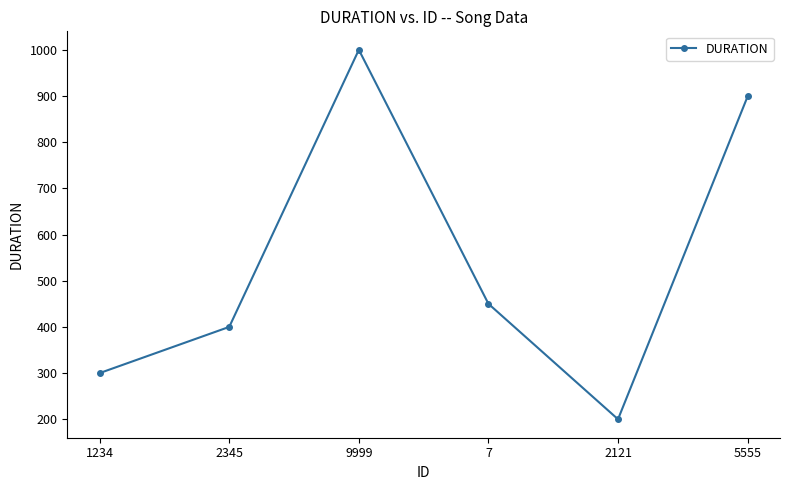

Read the value at 1234, to the nearest 100.

300